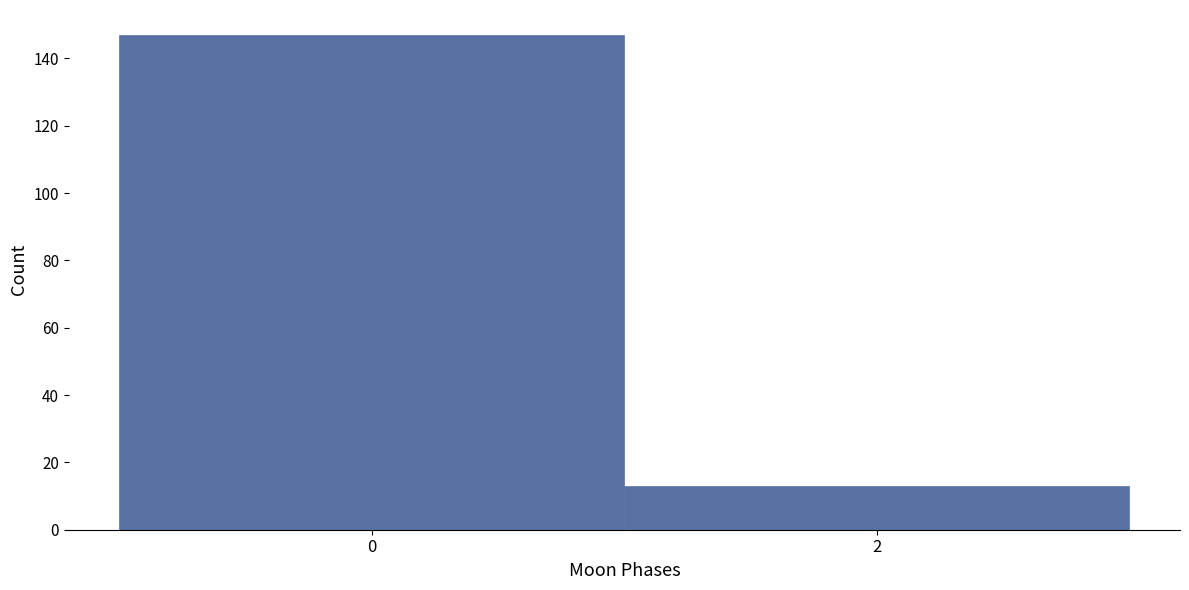

Reading left to right, transcribe all the data shown in this chart.

0=147	2=13